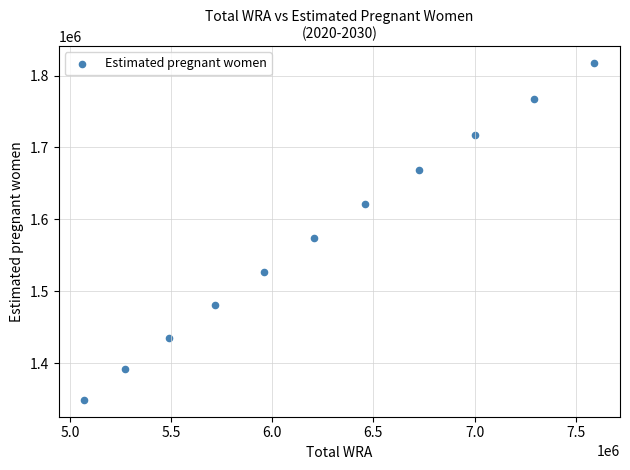

What is the range of X values (max minus min)?

2523000.0